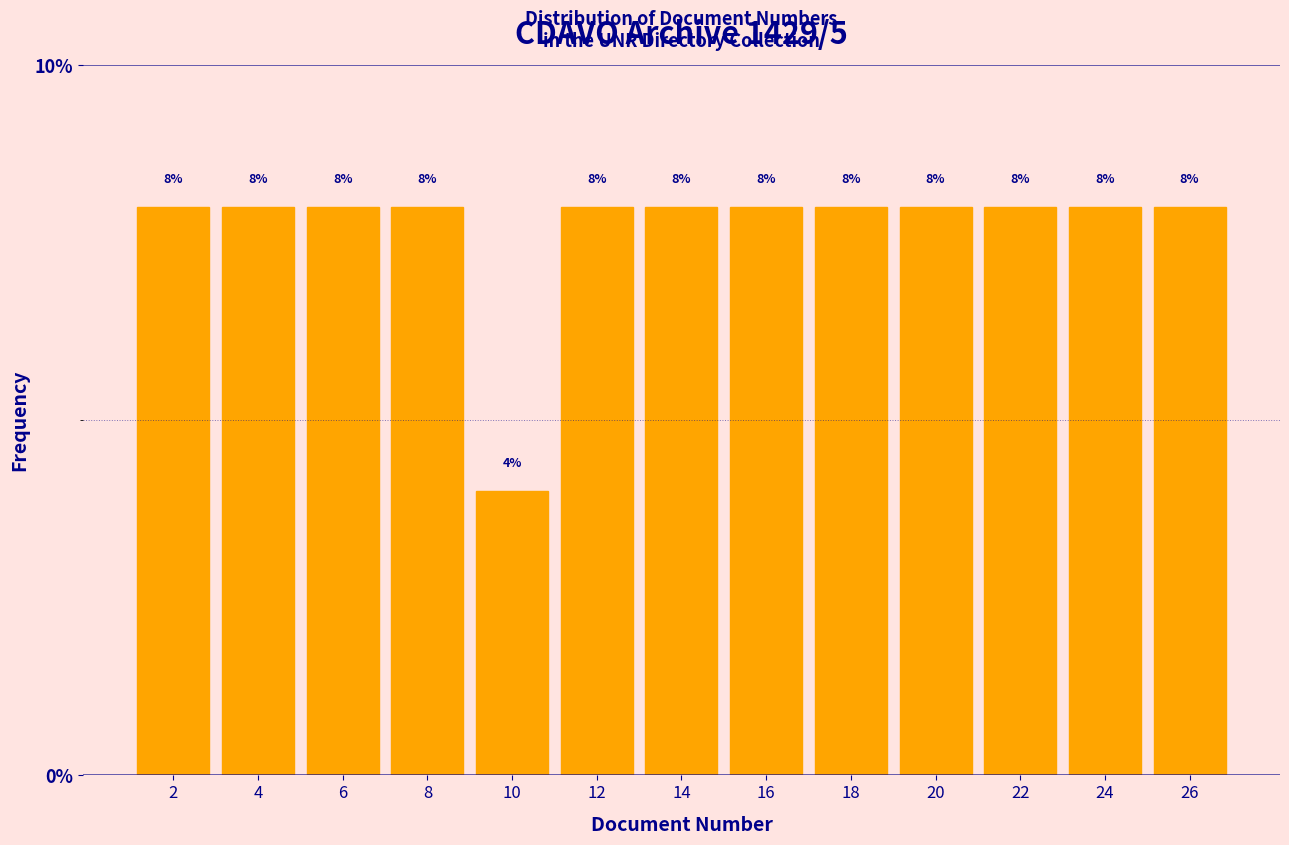

Reading left to right, transcribe this chart: for each bar, give the range it covers on the x-axis and its height.

1 to 3: 8
3 to 5: 8
5 to 7: 8
7 to 9: 8
9 to 11: 4
11 to 13: 8
13 to 15: 8
15 to 17: 8
17 to 19: 8
19 to 21: 8
21 to 23: 8
23 to 25: 8
25 to 27: 8